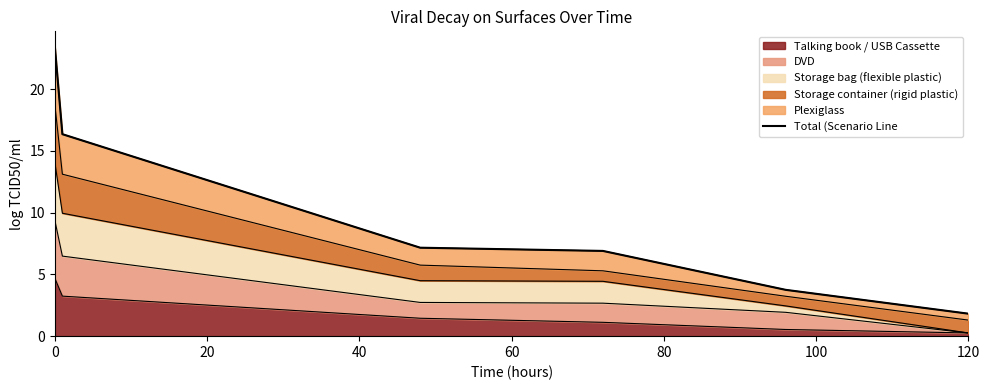

What is the greatest value displayed?

23.5